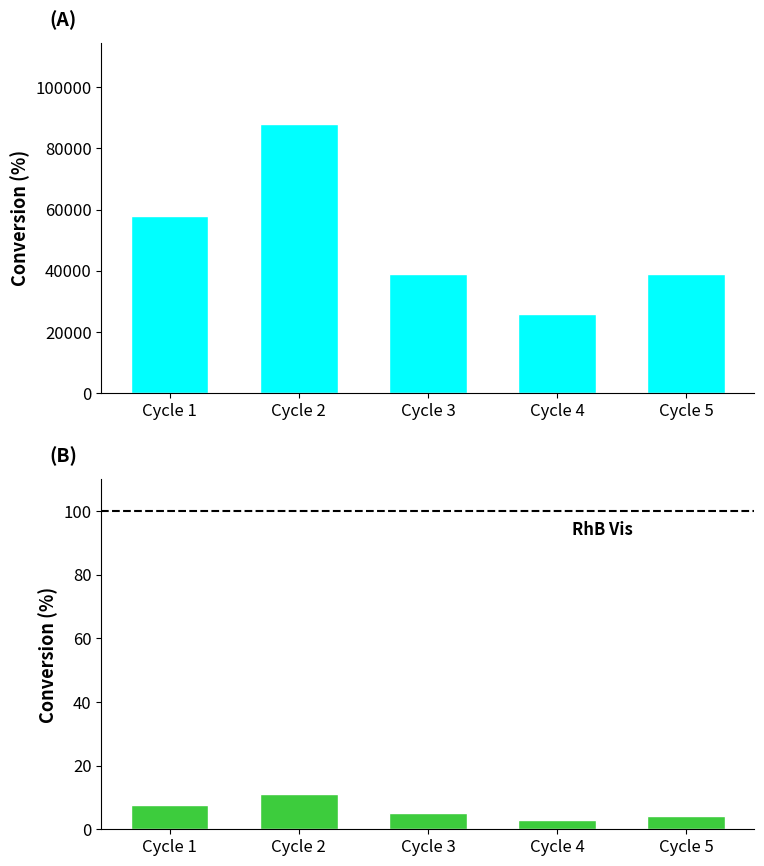

Which series has the largest range (max minus min)?

col_1